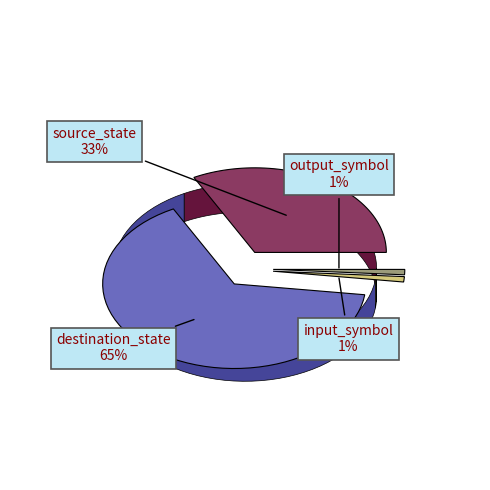

Is it true that destination_state is 59% of the pie?

False